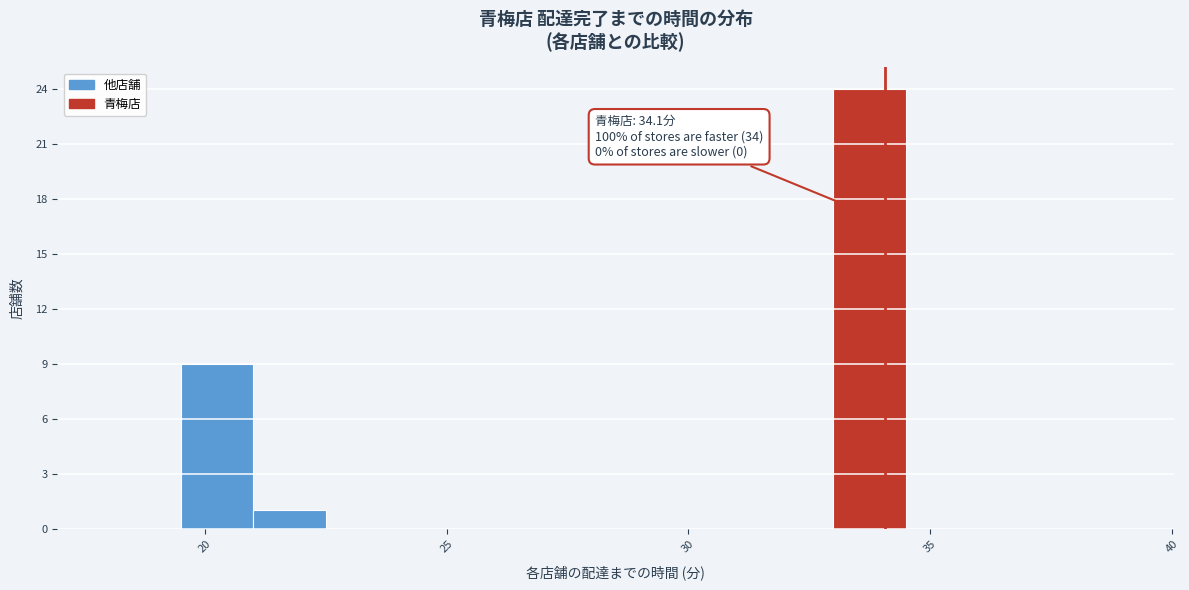

Around what value on the x-axis is the tallest bar? Give the approximate position of its centre, as read against the axis.

34.0